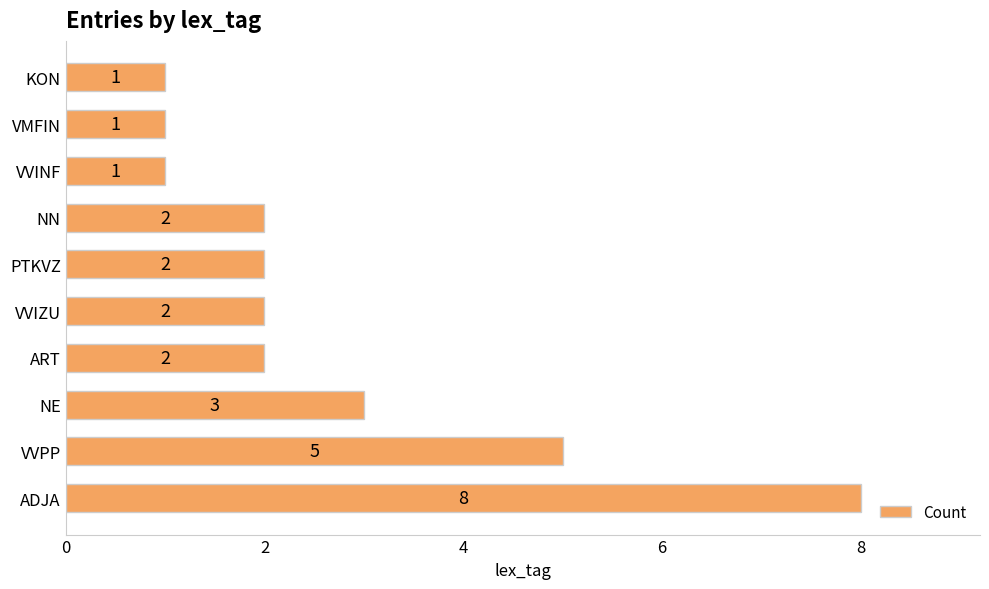

What is the ratio of the value at ADJA to the value at PTKVZ?

4.0